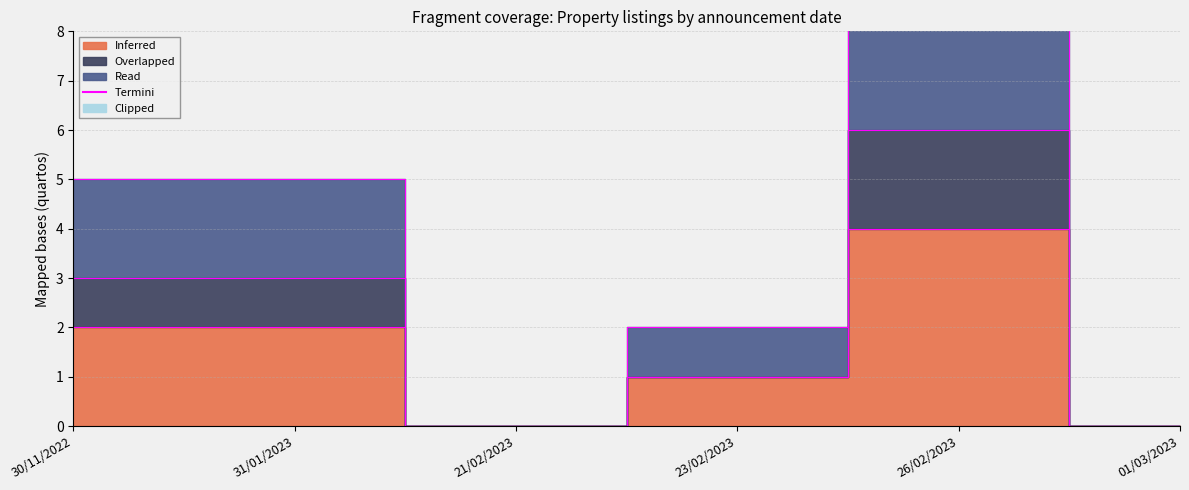

At how many categories does at least one series exceed 0?

4